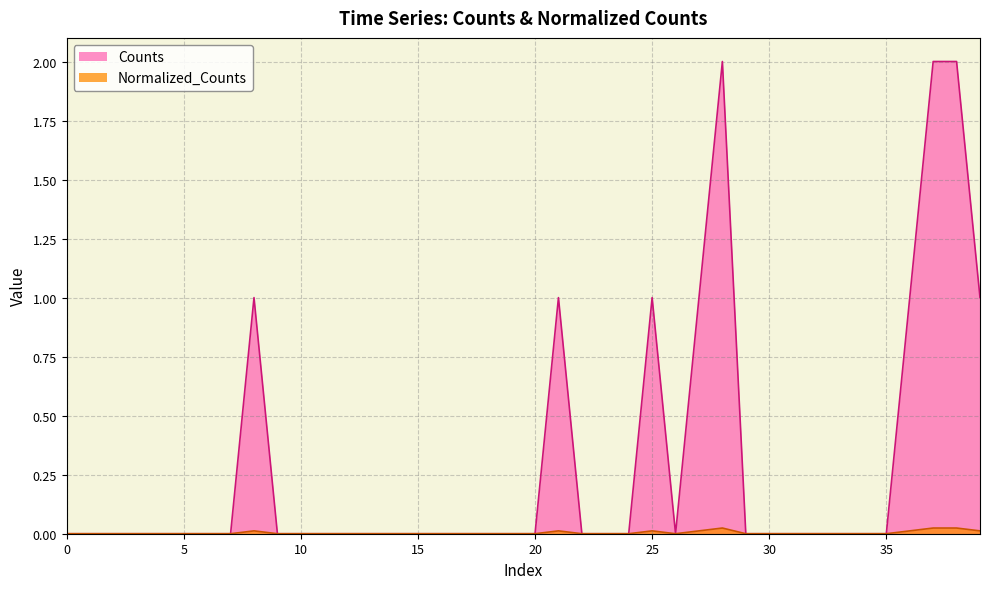

What are all the series names shown in the legend?

Counts, Normalized_Counts